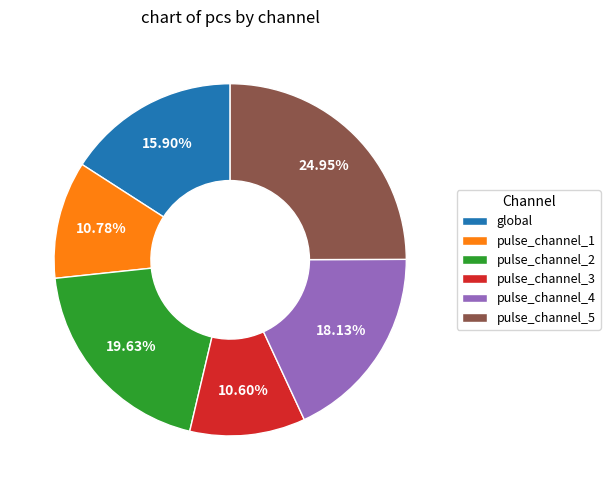

Does pulse_channel_2 account for over 50% of the chart?

No